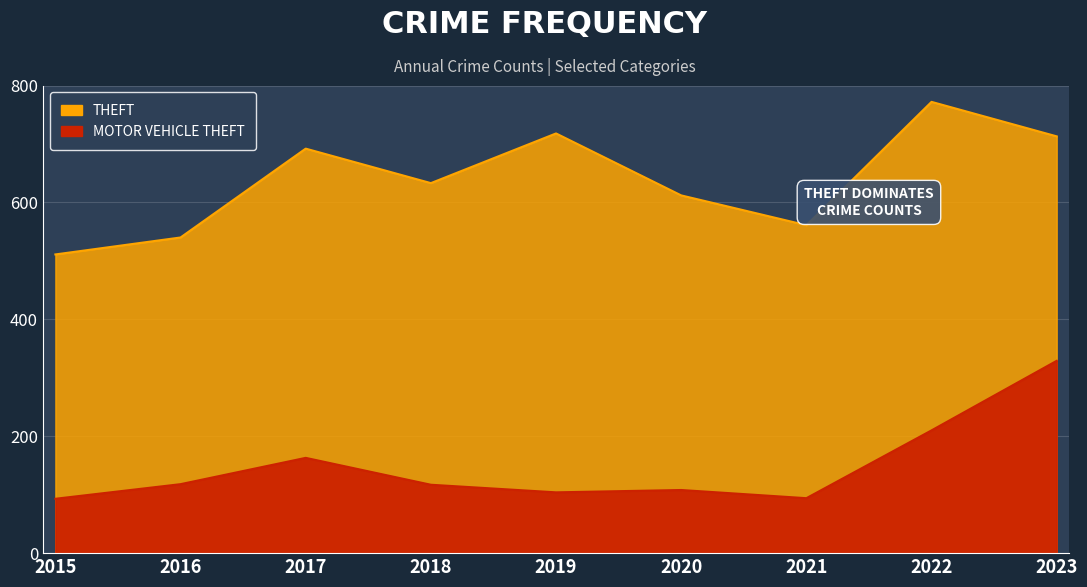

True or false: Motor Vehicle Theft and Theft cross at least once.

False